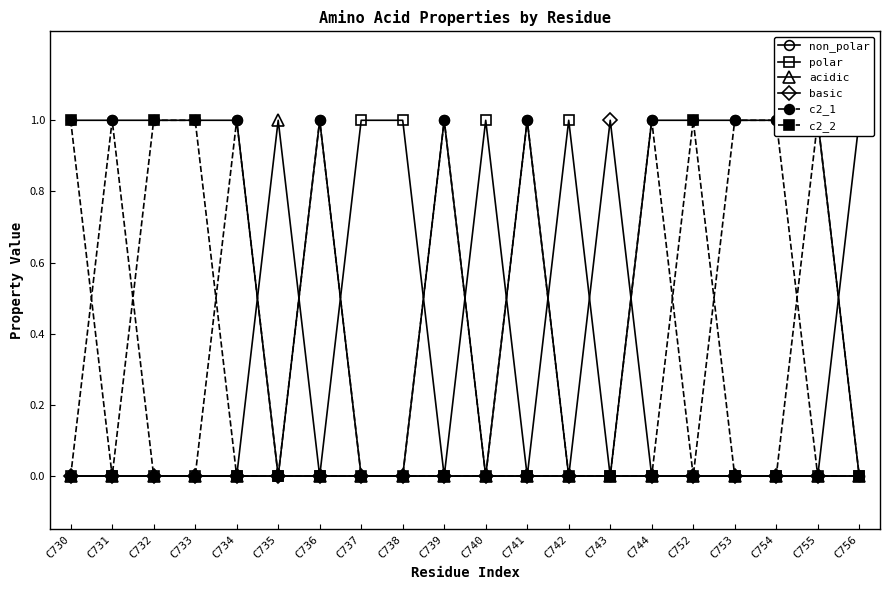

Which category has the highest value in the basic series?

C743